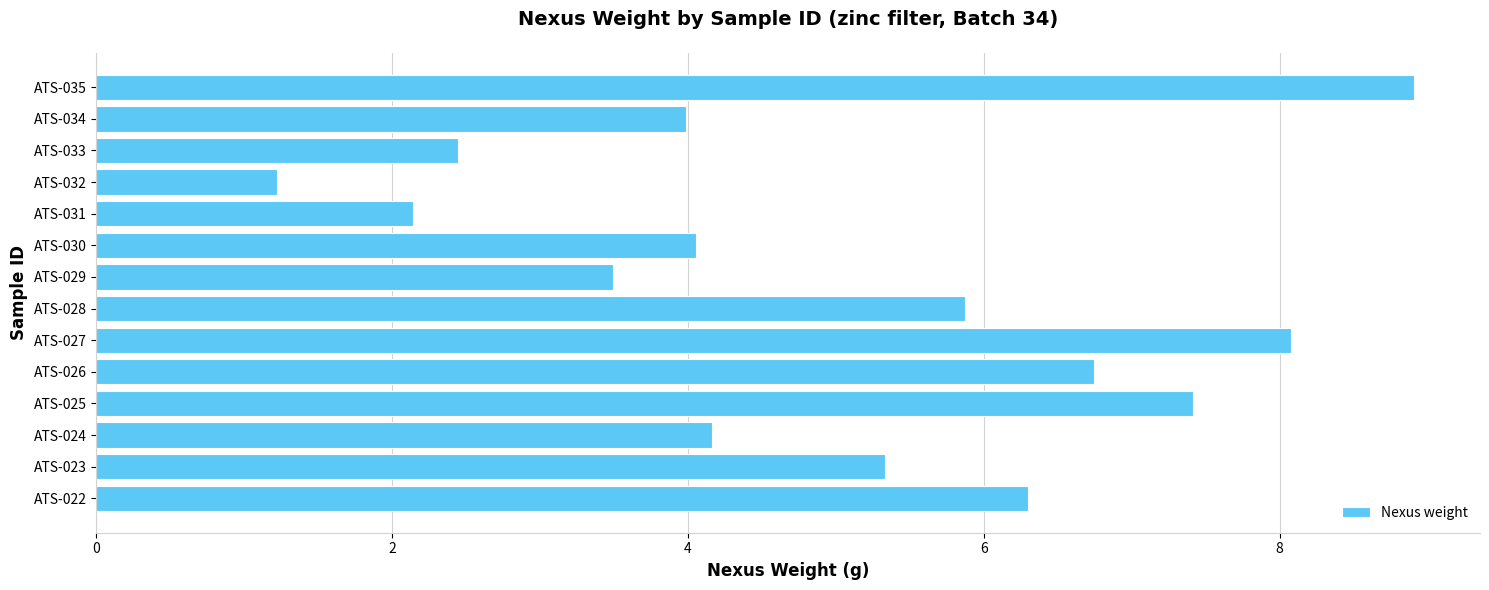

The value at ATS-027 is 8.1. True or false?

True